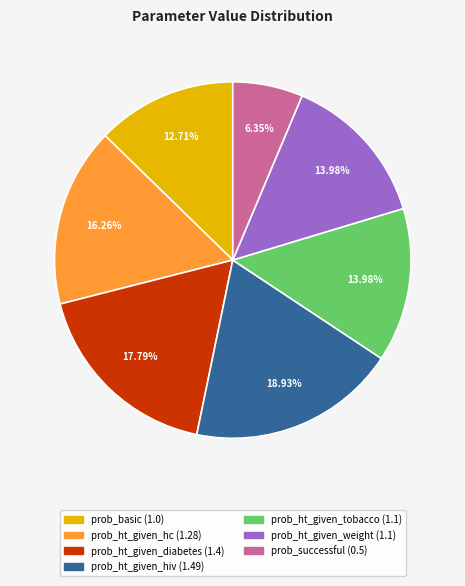

True or false: prob_ht_given_hiv accounts for 19% of the total.

True